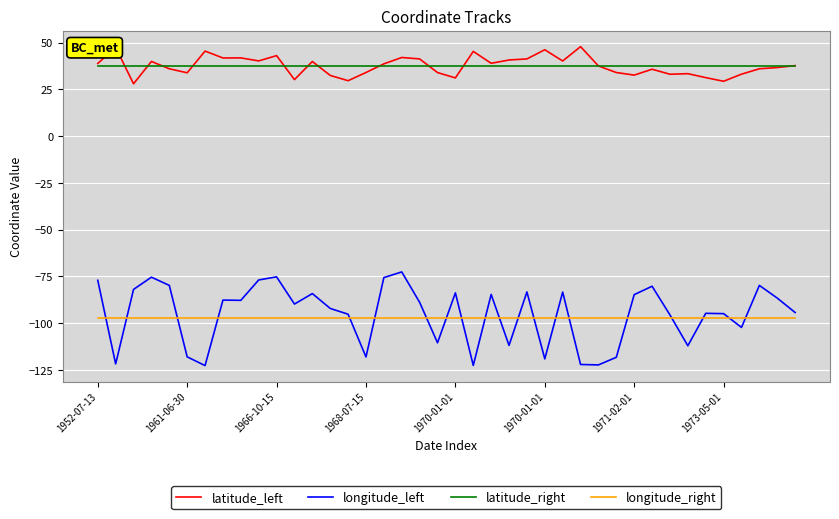

Which series ends up on top after the final intersection of longitude_left and longitude_right?

longitude_left